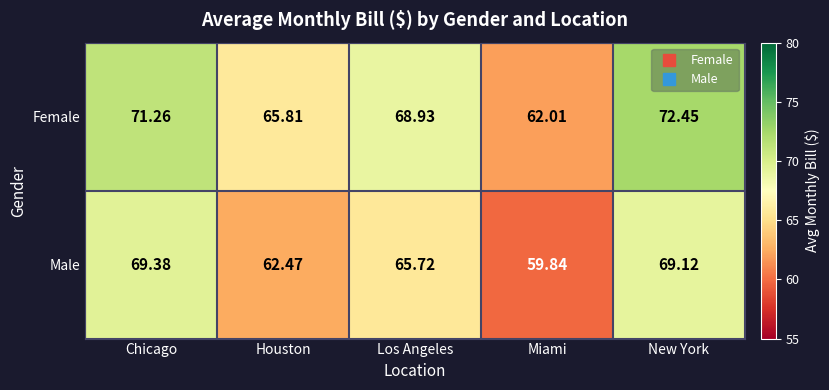

Which series has the widest spread of values?

Female